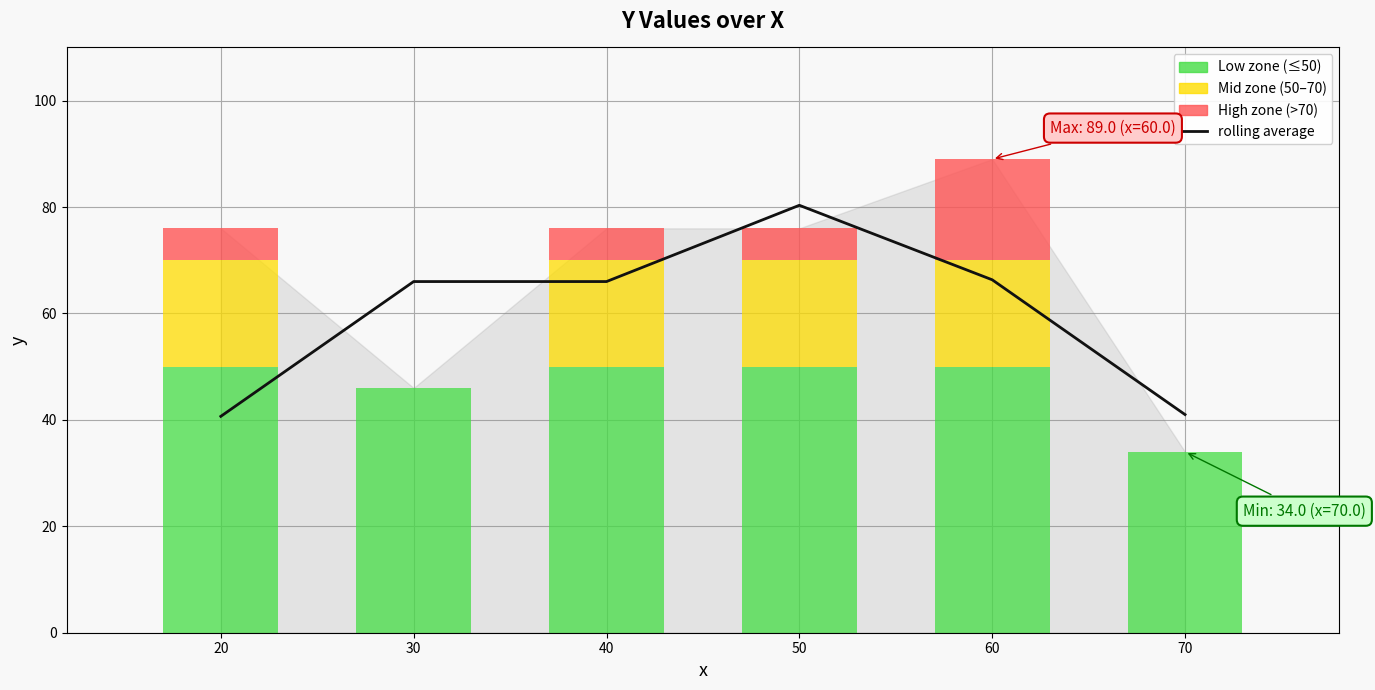

Does the chart contain stacked bars?

No